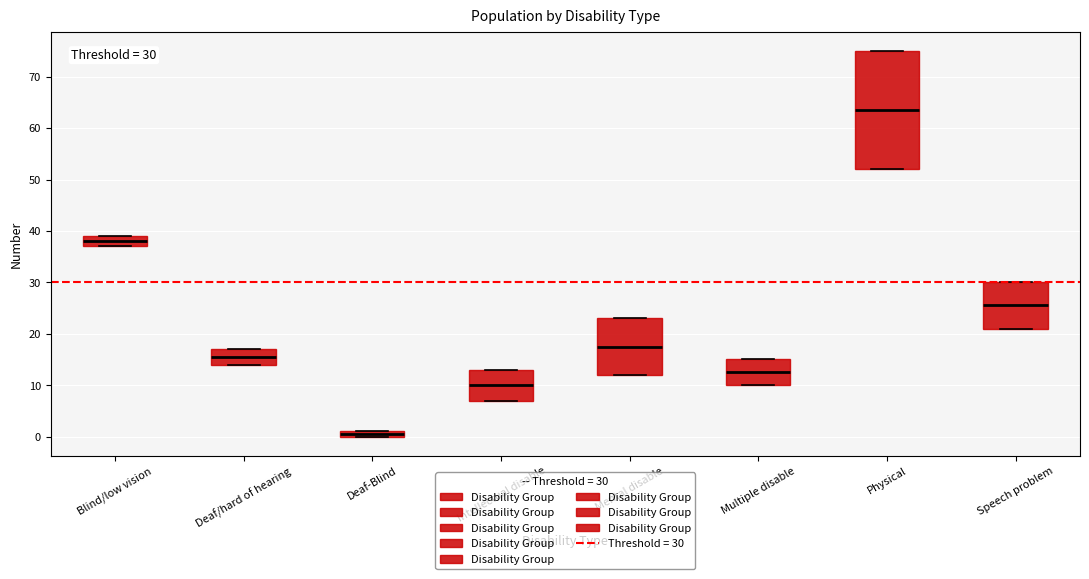

Which box is the tallest, from its lower edge to its upper edge?

Physical